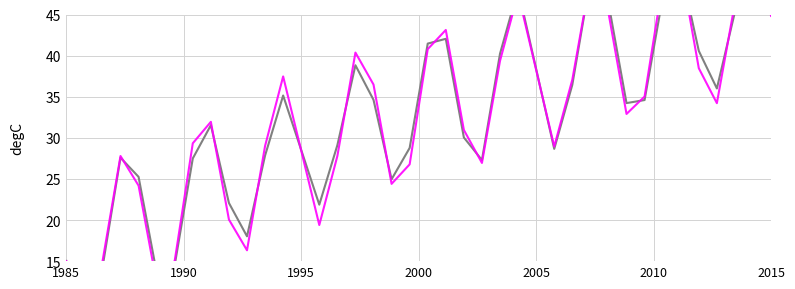

Which series has the largest range (max minus min)?

X_pred